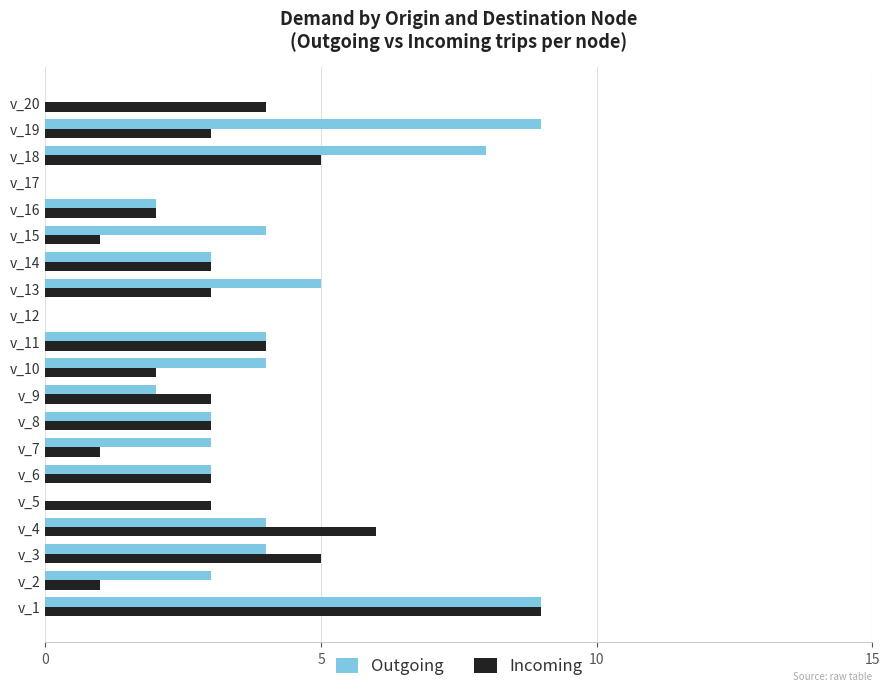

What is the highest value of the Outgoing series?

9